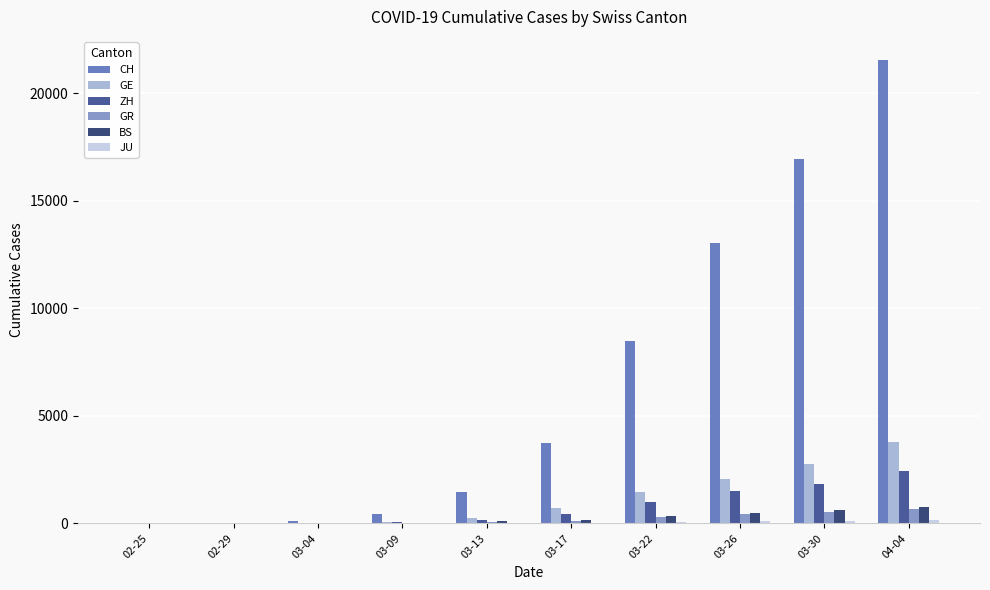

What is the sum of the BS values at 03-30 and 02-29?

618